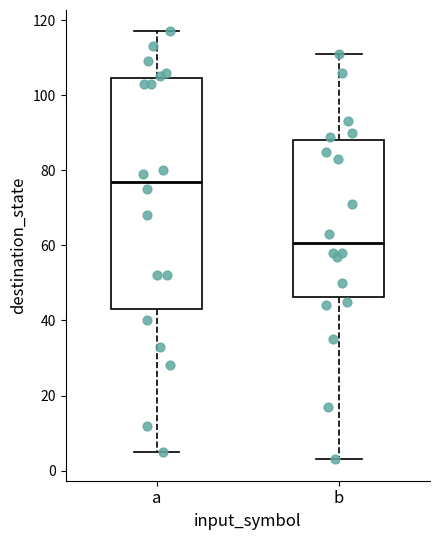

Where does the median line of the box for a sit on the y-axis? The values are not printed on the chart, so give them approximately, as read against the axis.

78